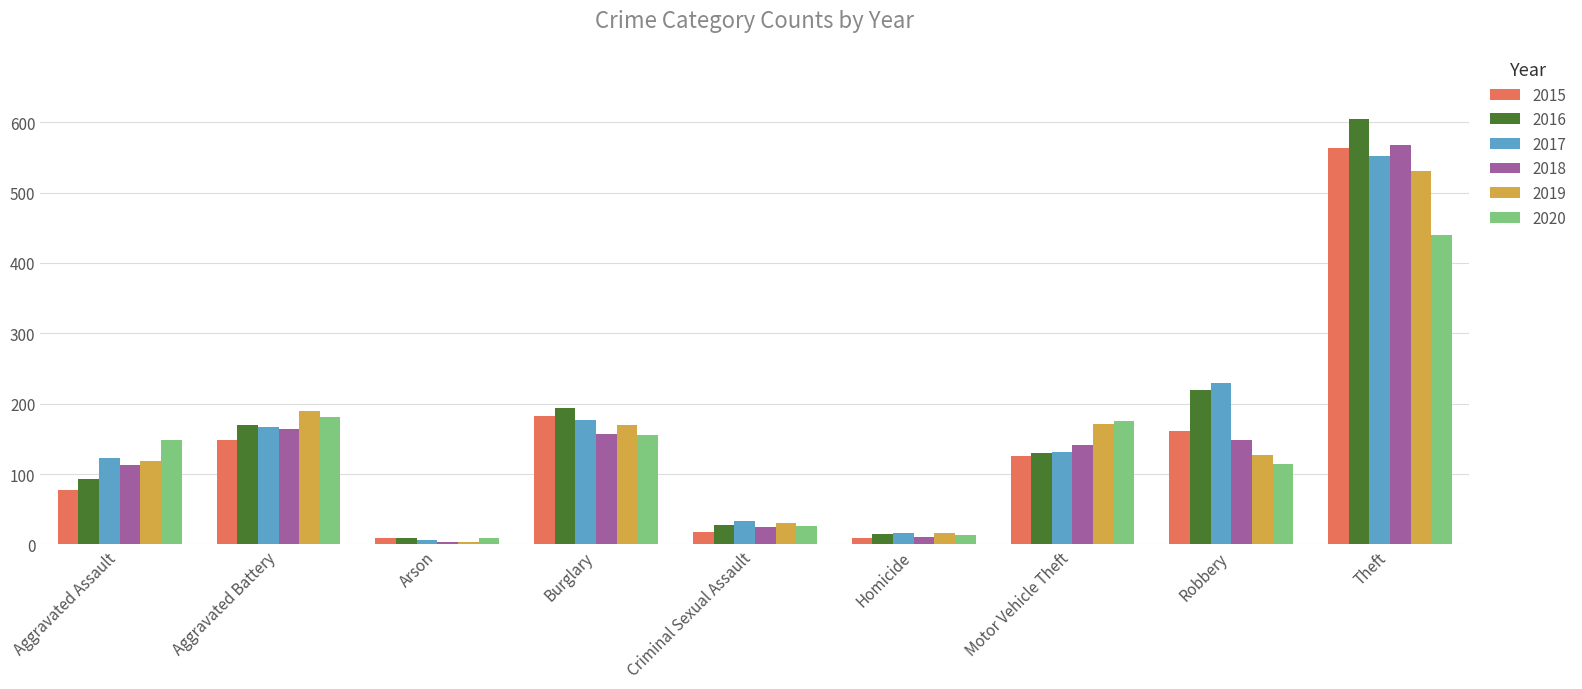

The 2016 series shows 15 at Homicide. True or false?

True